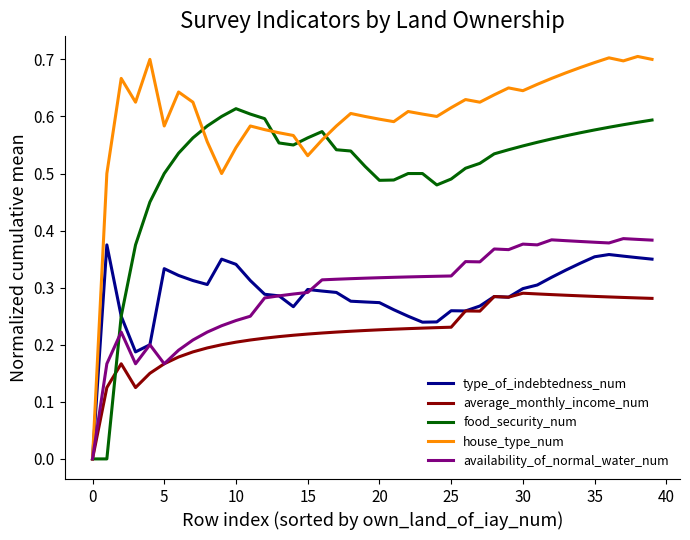

Which series has the widest spread of values?

house_type_num